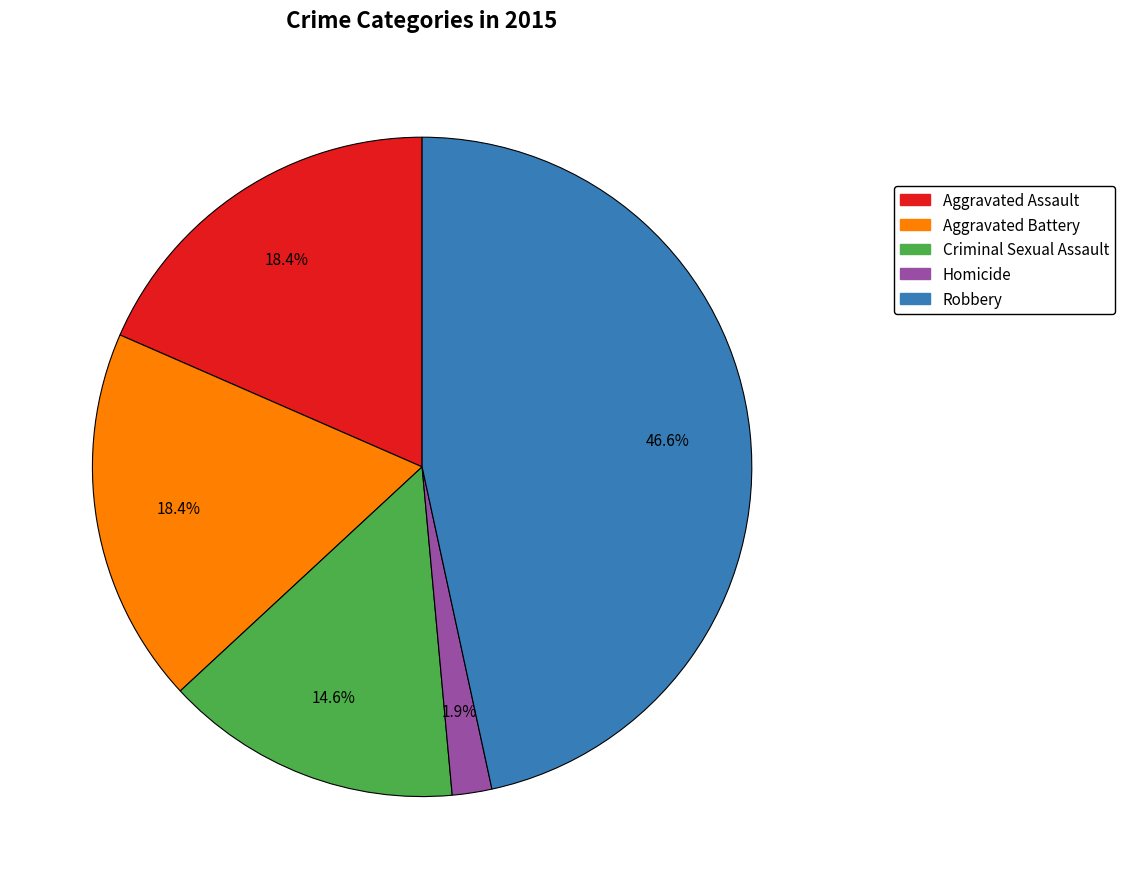

Which has a higher value, Criminal Sexual Assault or Aggravated Battery?

Aggravated Battery